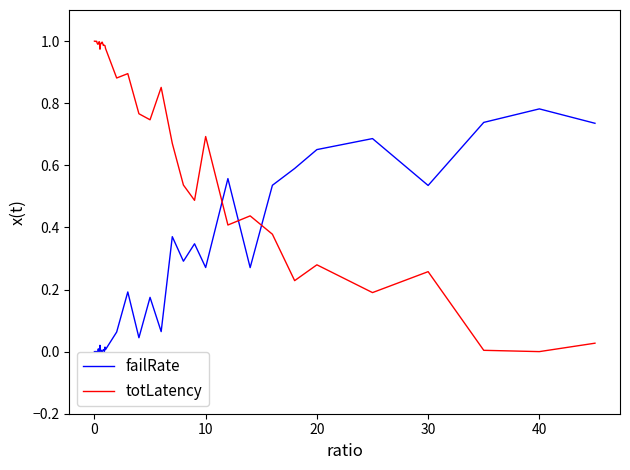

Which series has the largest total across all categories?

totLatency